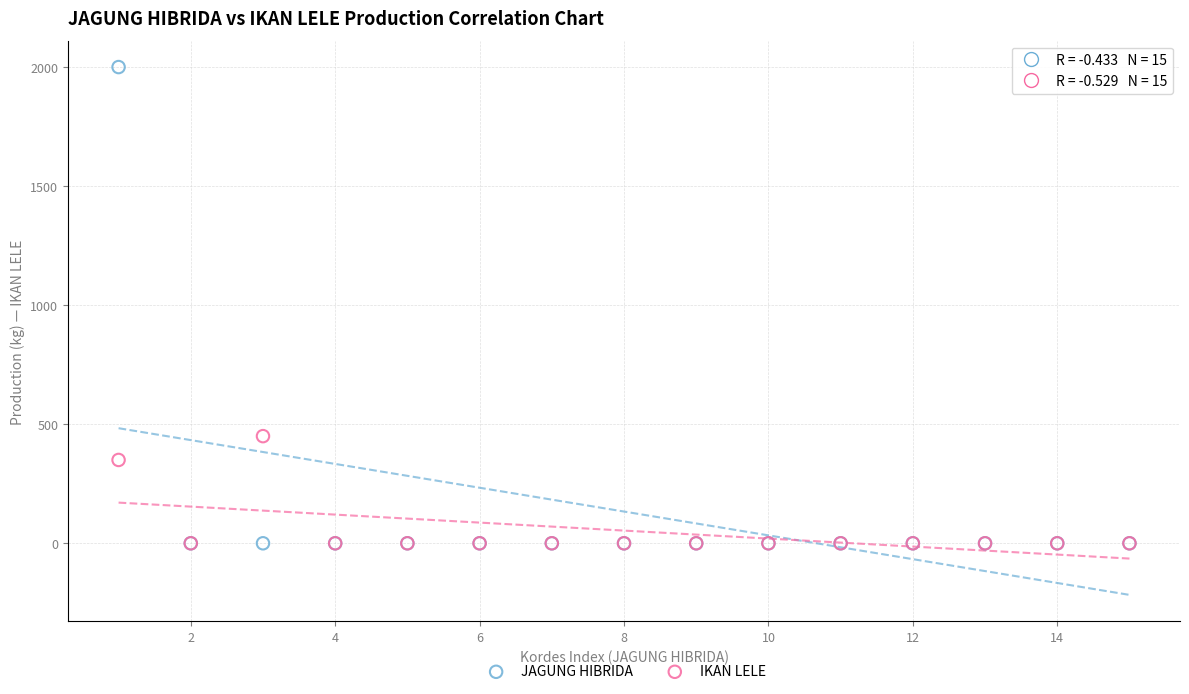

Across all series, what Y value is closest to 1000?

450